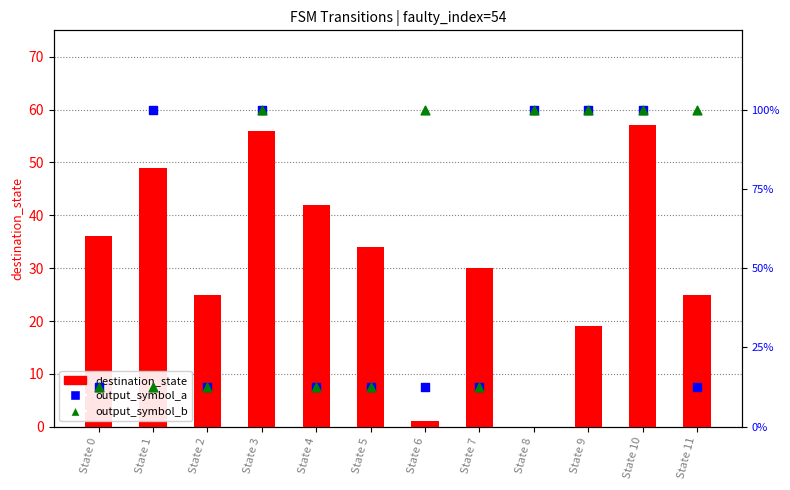

What are all the series names shown in the legend?

destination_state, output_symbol_a, output_symbol_b